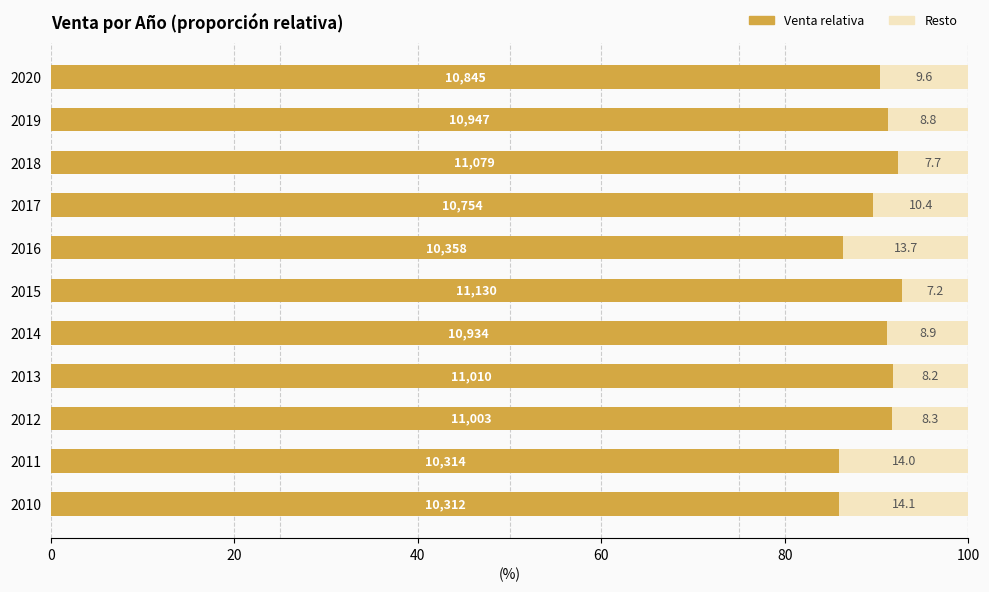

What is the difference between the maximum and second lowest values in the Venta relativa series?

6.8